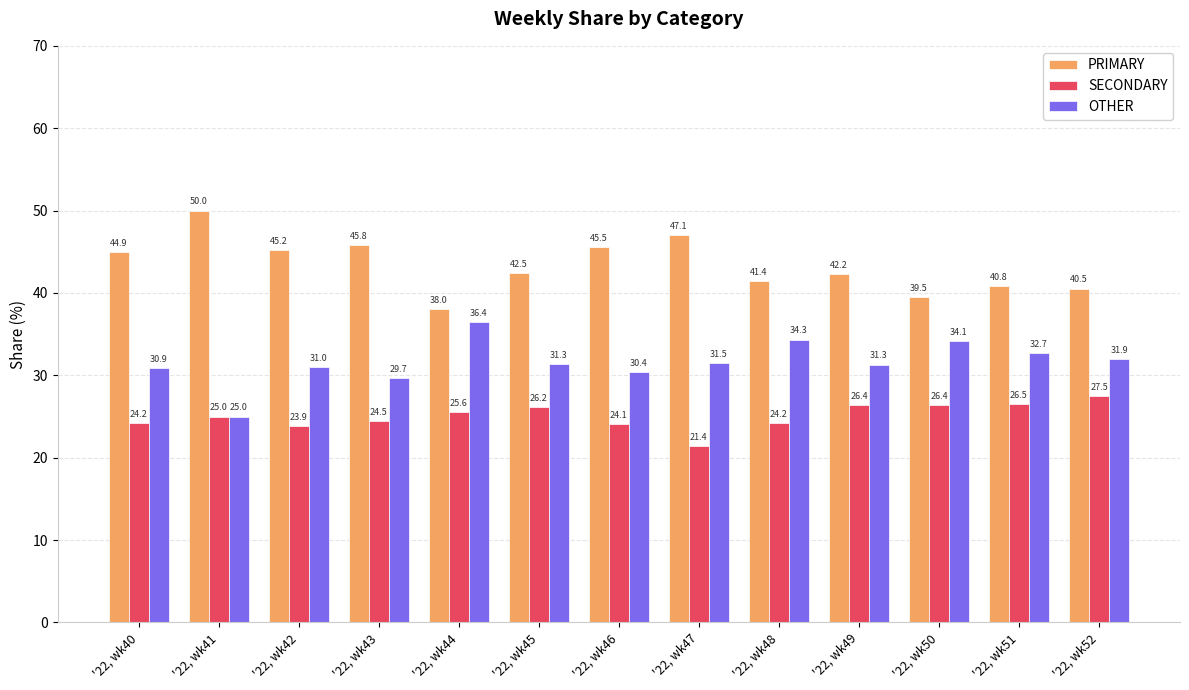

Reading left to right, transcribe all the data shown in this chart.

PRIMARY: '22, wk40=44.9	'22, wk41=50.0	'22, wk42=45.2	'22, wk43=45.8	'22, wk44=38.0	'22, wk45=42.5	'22, wk46=45.5	'22, wk47=47.1	'22, wk48=41.4	'22, wk49=42.2	'22, wk50=39.5	'22, wk51=40.8	'22, wk52=40.5
SECONDARY: '22, wk40=24.2	'22, wk41=25.0	'22, wk42=23.9	'22, wk43=24.5	'22, wk44=25.6	'22, wk45=26.2	'22, wk46=24.1	'22, wk47=21.4	'22, wk48=24.2	'22, wk49=26.4	'22, wk50=26.4	'22, wk51=26.5	'22, wk52=27.5
OTHER: '22, wk40=30.9	'22, wk41=25.0	'22, wk42=31.0	'22, wk43=29.7	'22, wk44=36.4	'22, wk45=31.3	'22, wk46=30.4	'22, wk47=31.5	'22, wk48=34.3	'22, wk49=31.3	'22, wk50=34.1	'22, wk51=32.7	'22, wk52=31.9